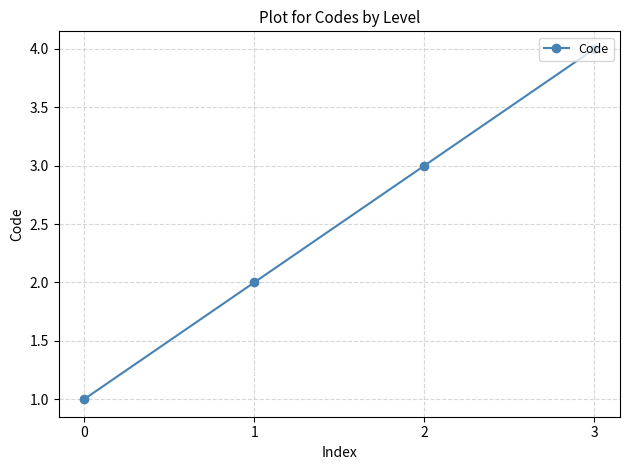

Count the values in the range 2 to 4.

3